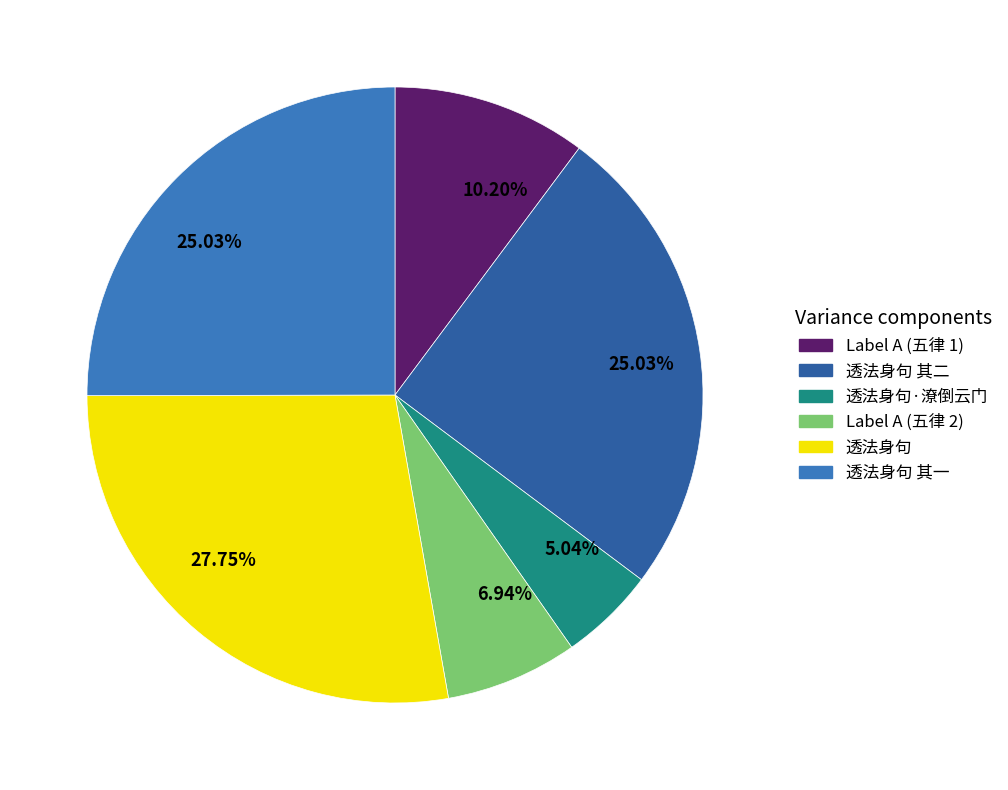

Does any single category account for the majority?

No